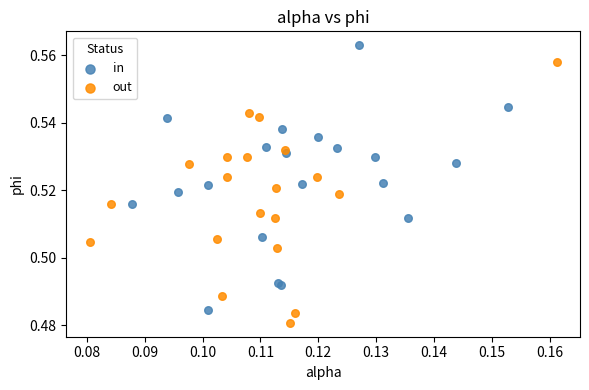

What are all the series names shown in the legend?

in, out